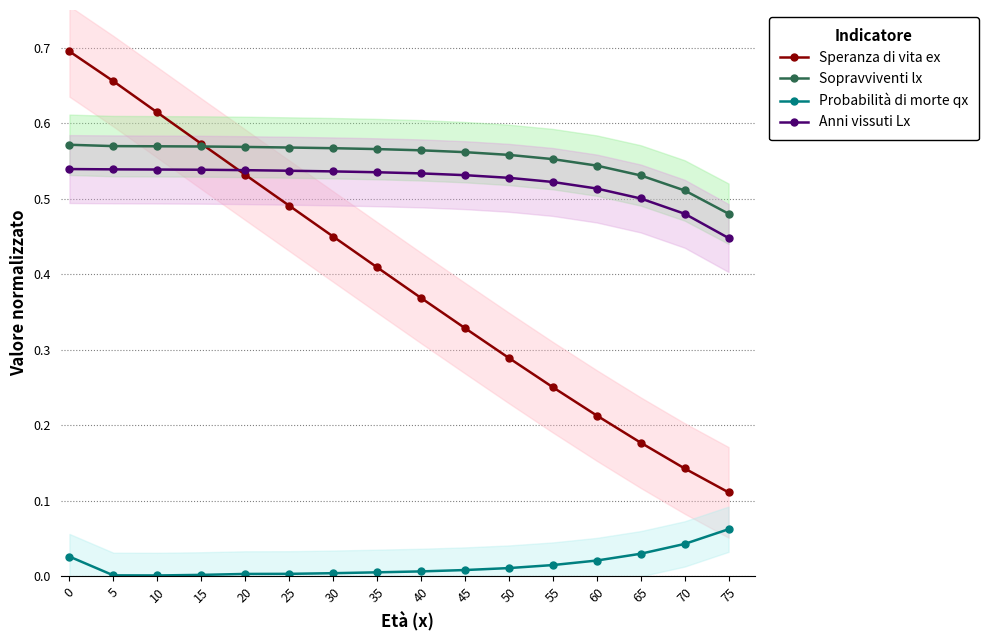

How many lines are shown in the chart?

4